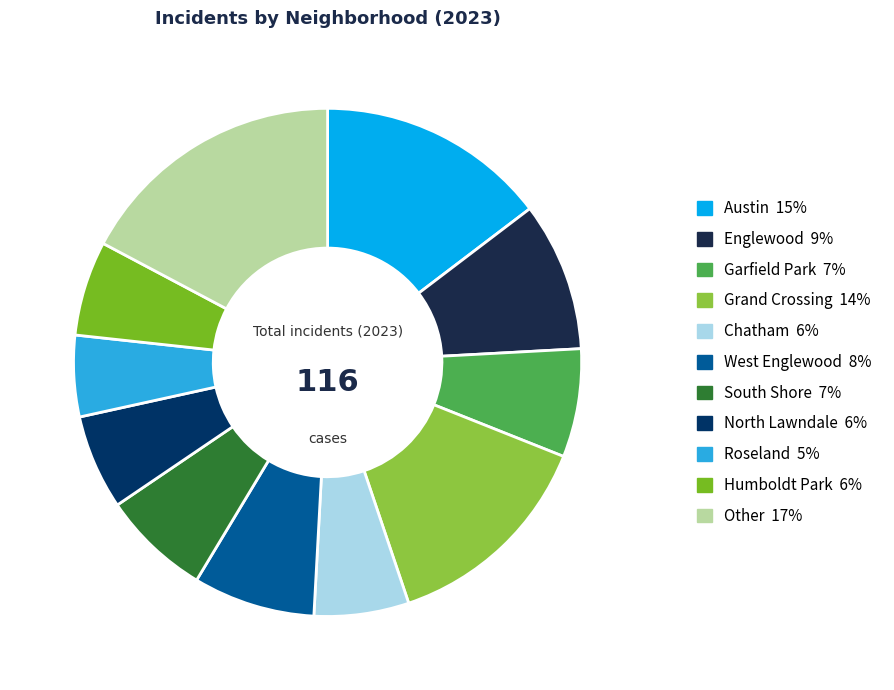

Which slice is the smallest?

Roseland